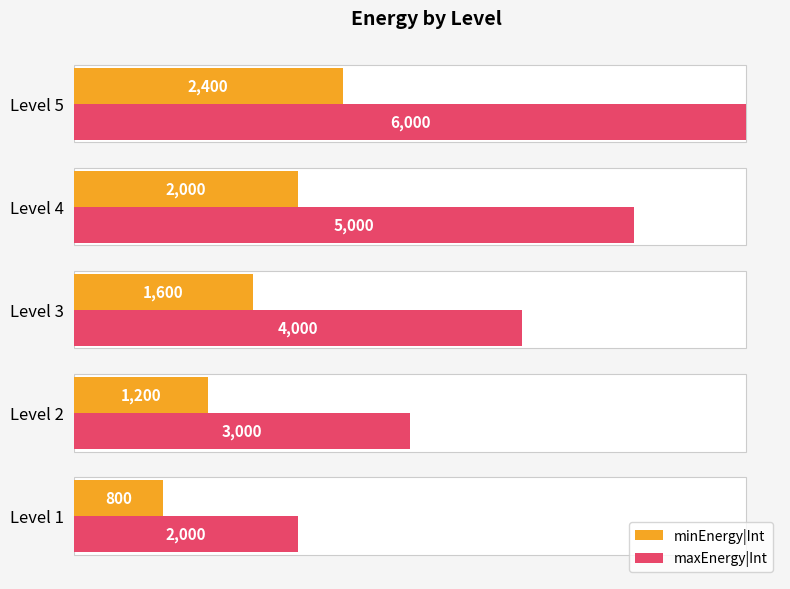

What is the maximum value shown in the chart?

6000